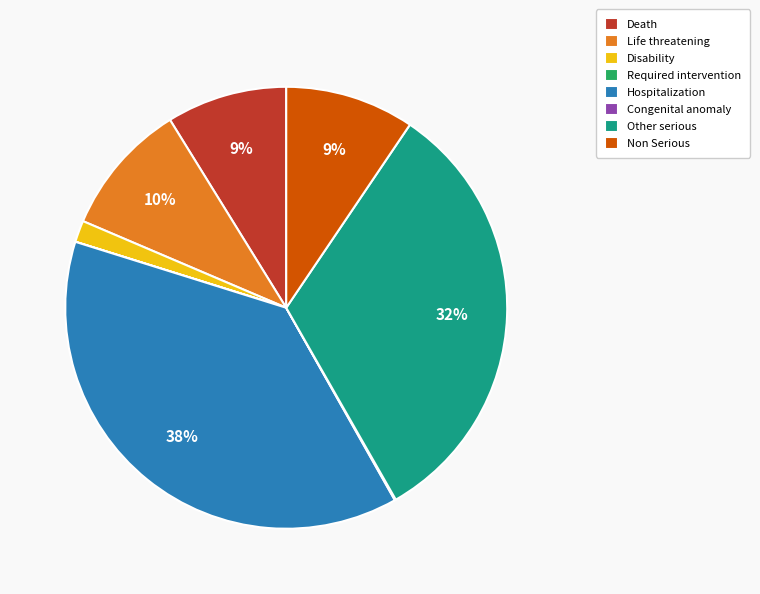

Between Death and Disability, which is larger?

Death